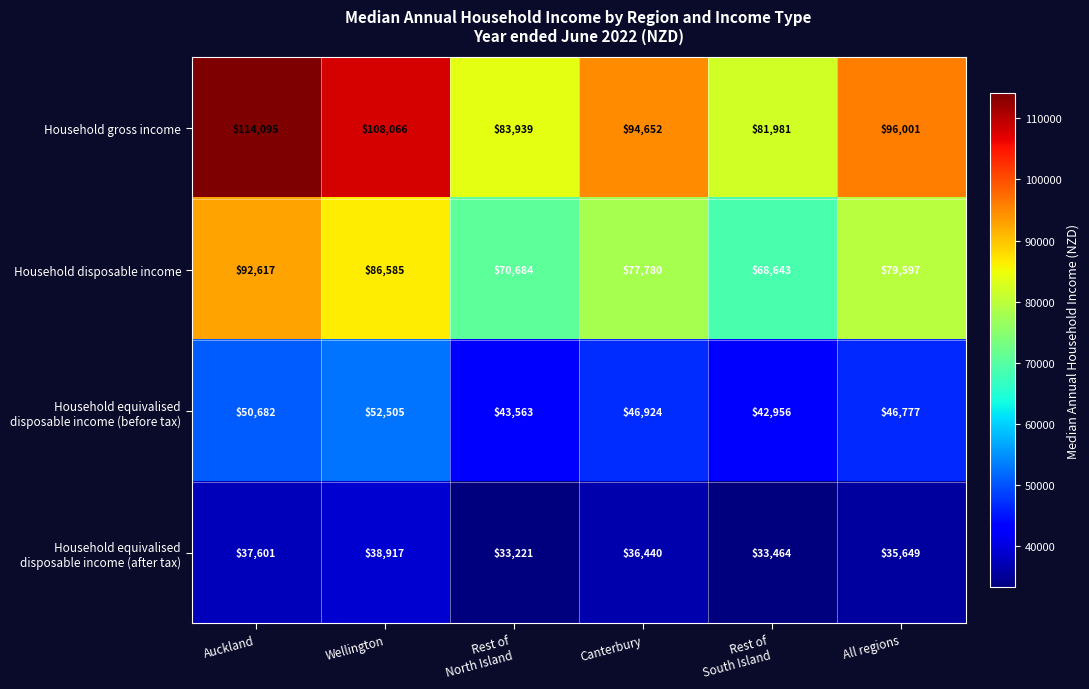

At which category is the sum across all series the highest?

Auckland